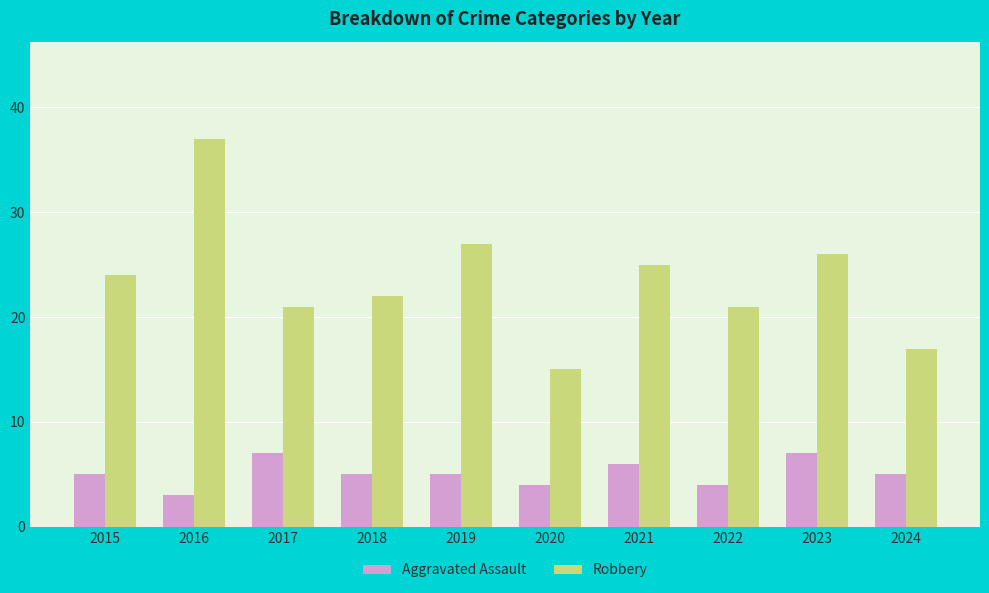

Count the Aggravated Assault values in the range 4 to 6.

7